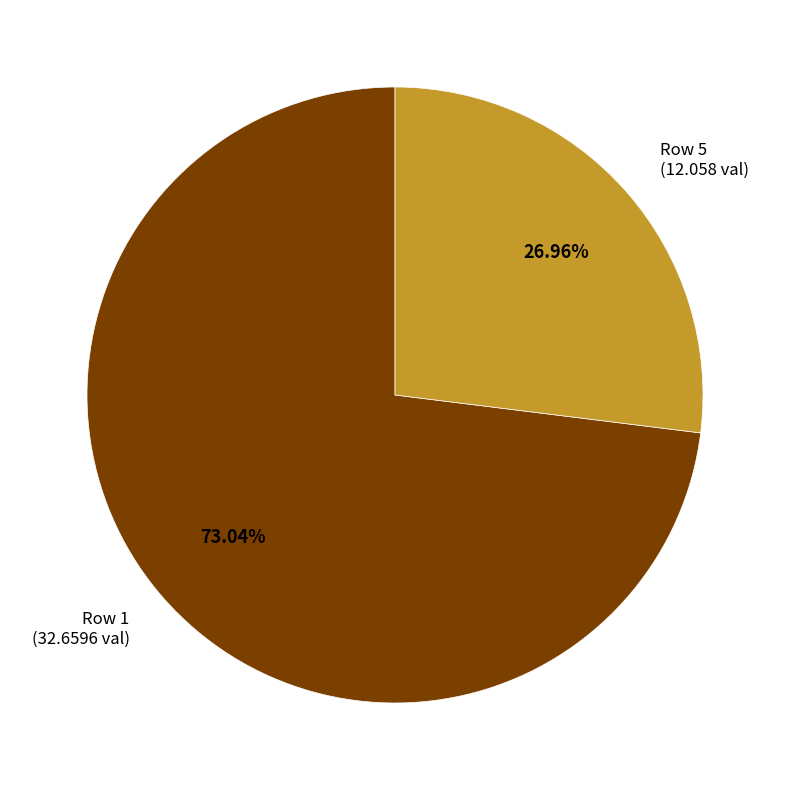

Is the sum of Row 1 (32.6596 val) and Row 5 (12.058 val) greater than half?

Yes